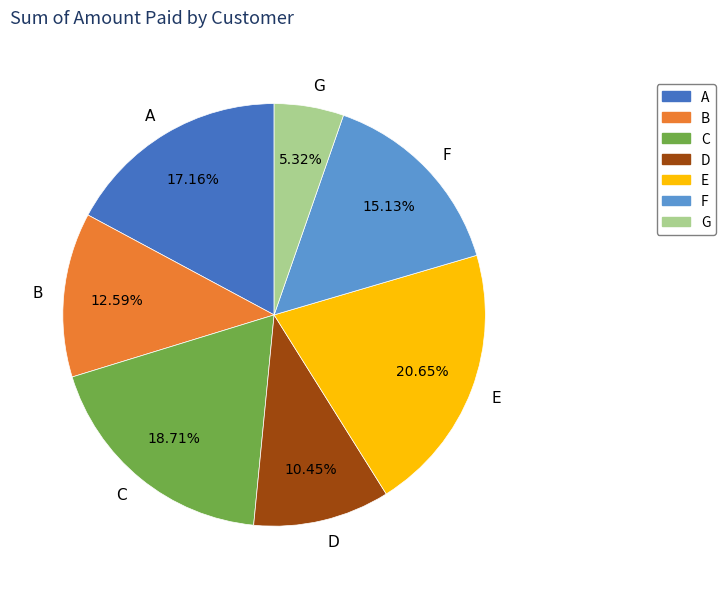

How many segments does this pie chart have?

7